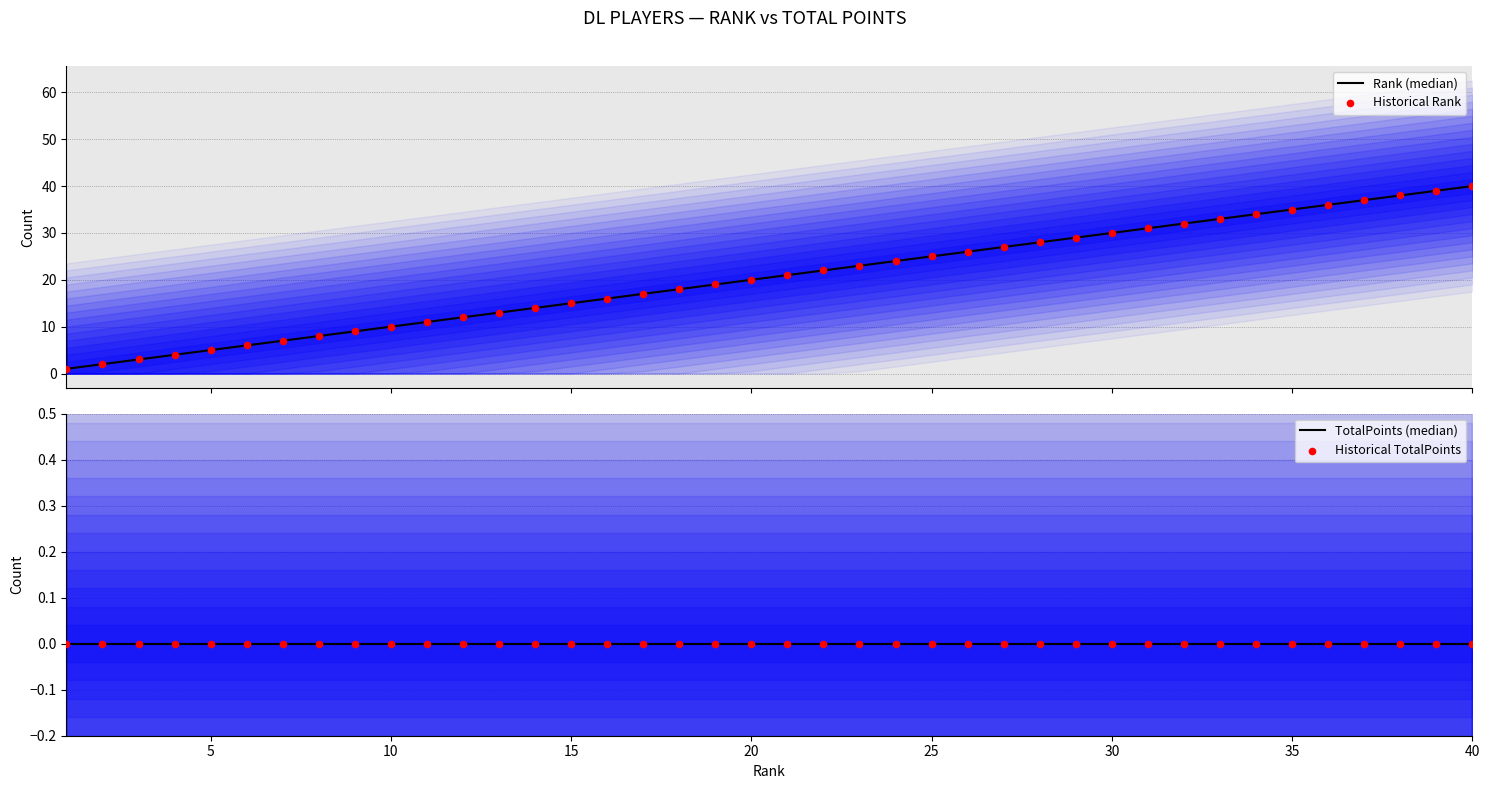

Is the value of TotalPoints (median) at 26 greater than the value of Historical Rank at 34?

No